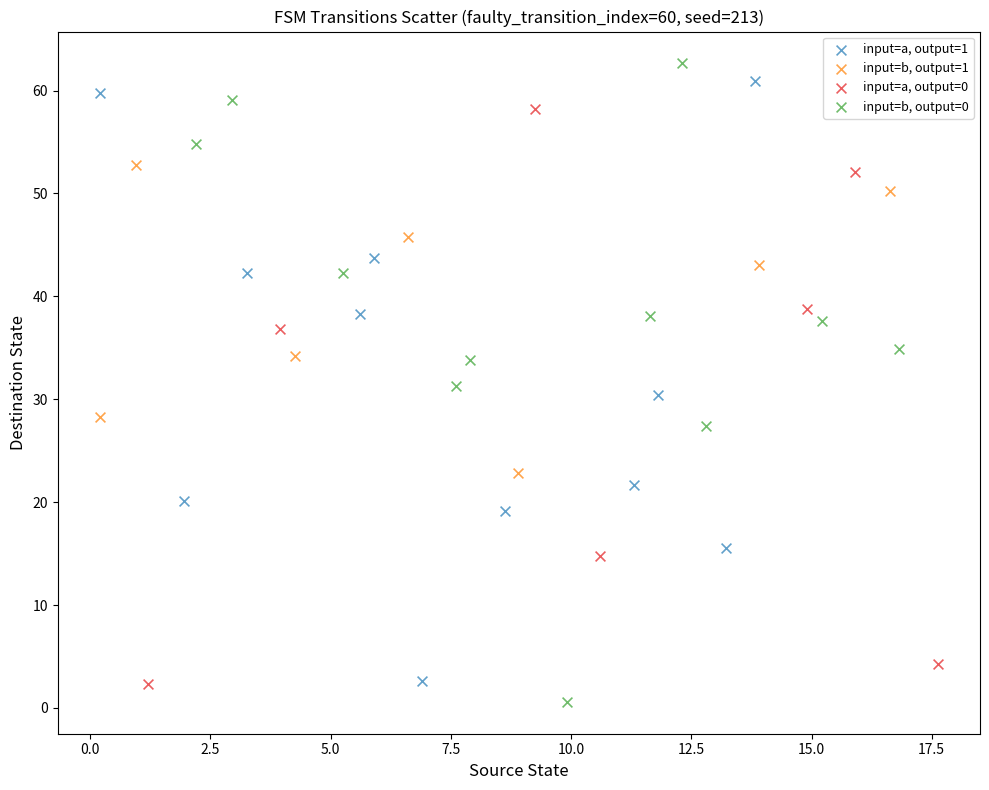

Which series has the largest Y range (max minus min)?

input=b, output=0